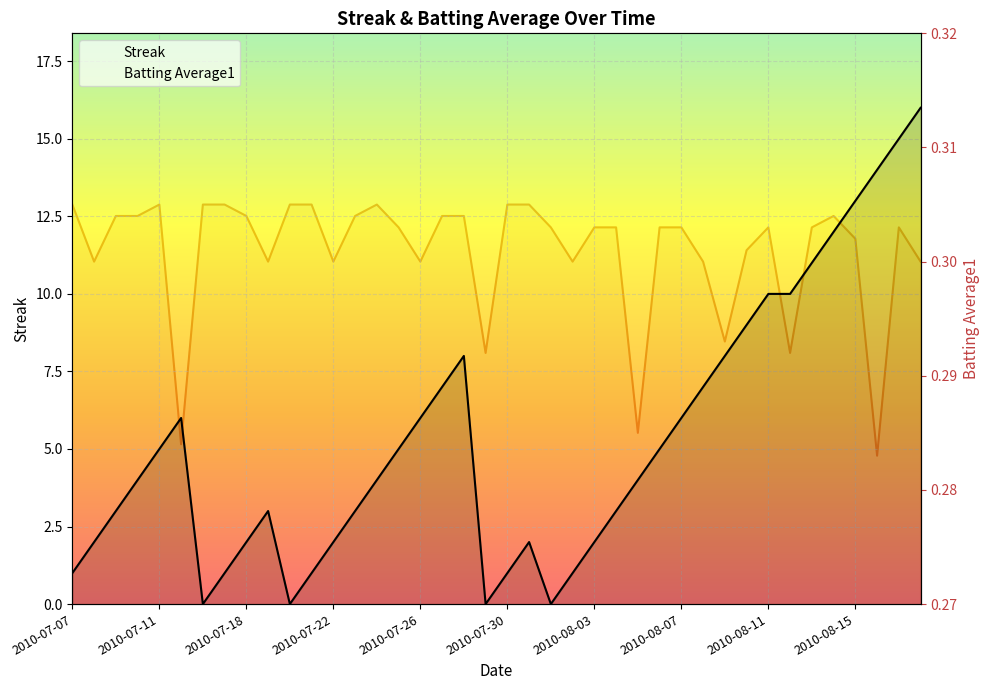

The Batting Average1 series shows 0.3 at 14. True or false?

True